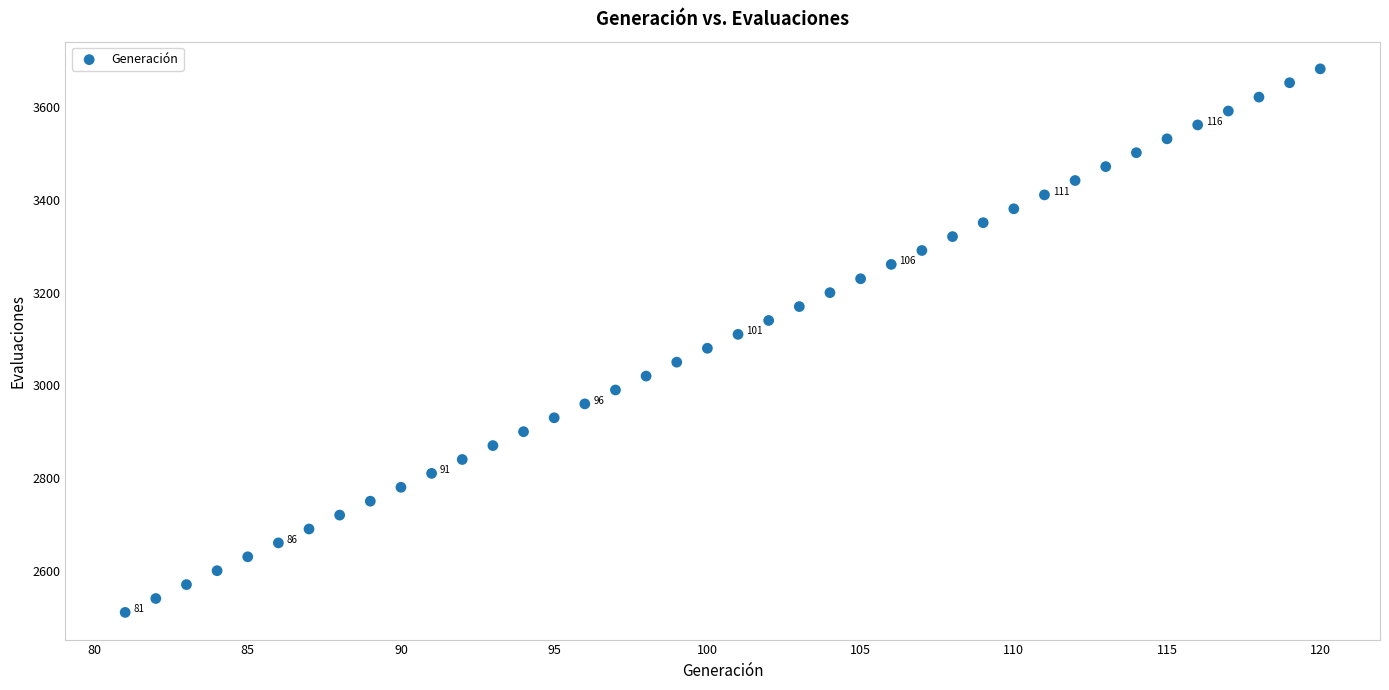

What is the range of Y values (max minus min)?

1173